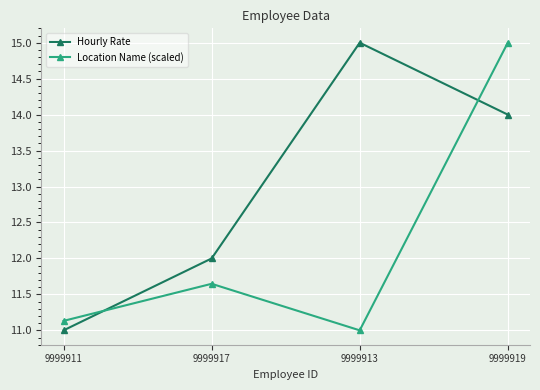

What is the approximate value of Hourly Rate at 9999917?

12.0